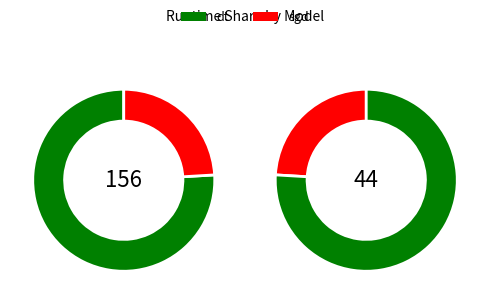

What is the largest slice in the pie chart?

dt